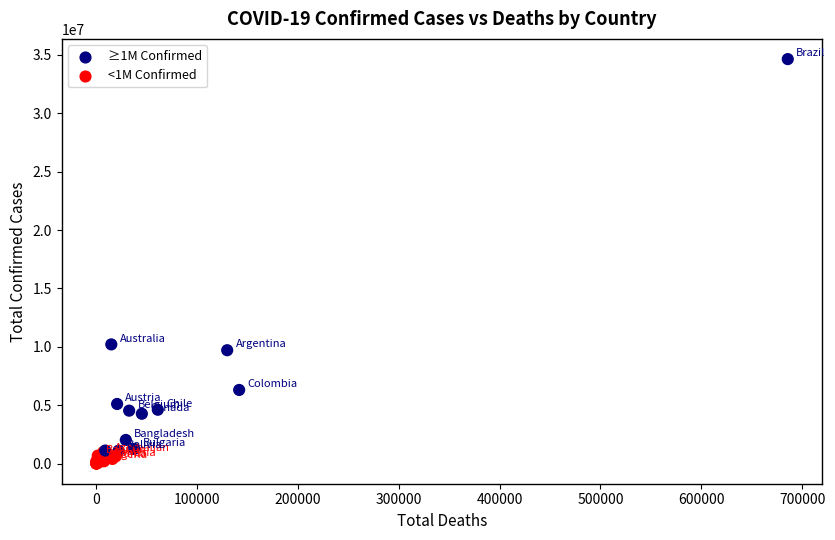

What Y value in the scatter plot is closest to 17322934?

10207587